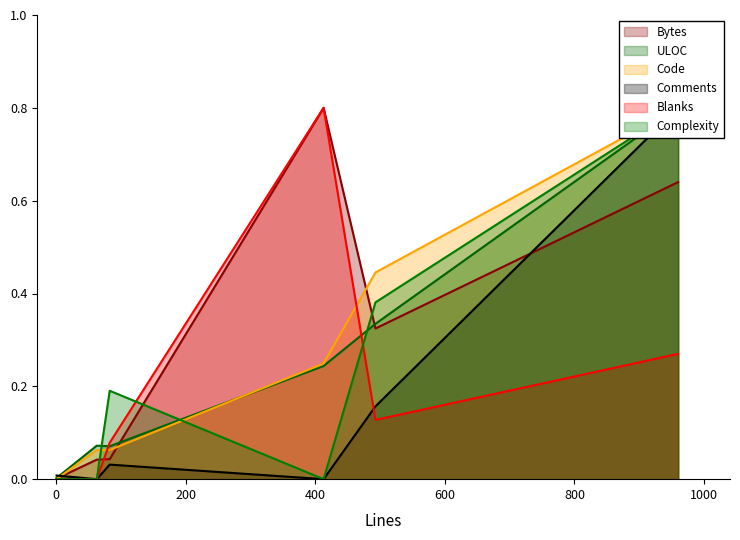

The value of Blanks at 1 is 0.3. True or false?

False